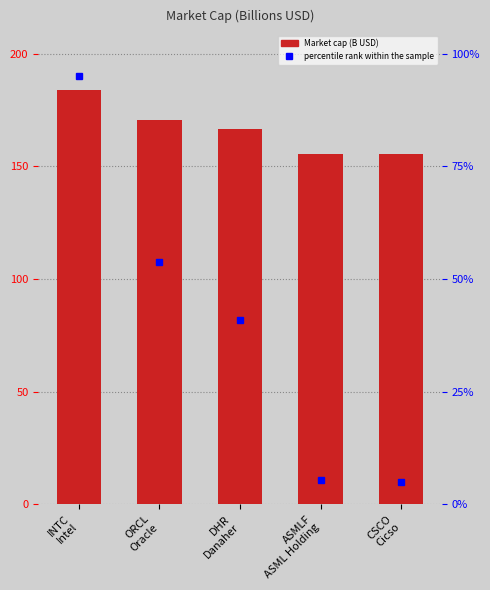

Is it true that the value at CSCO
Cicso is 155.4?

True